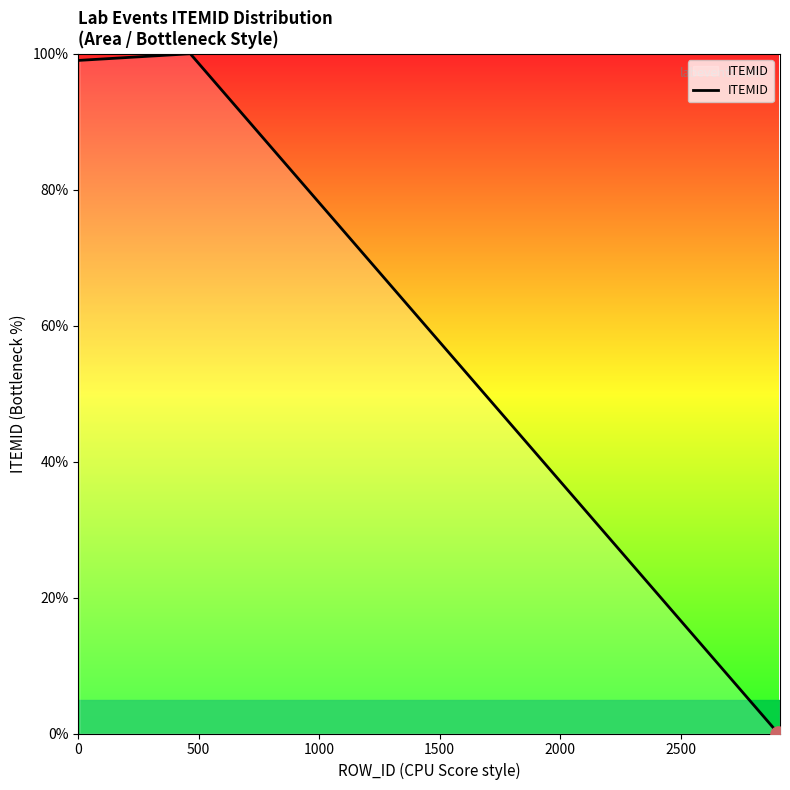

What is the greatest value displayed?

100.0